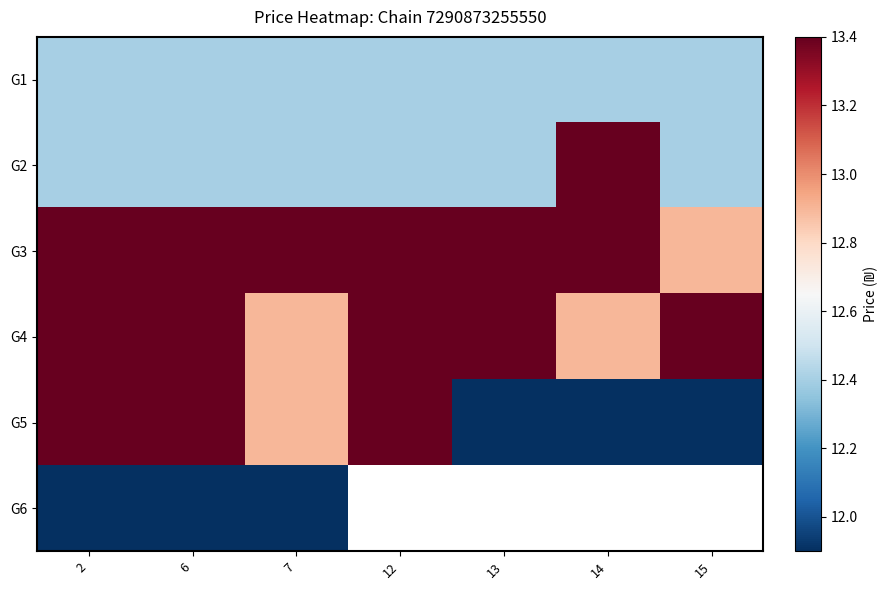

What is the greatest value displayed?

13.4